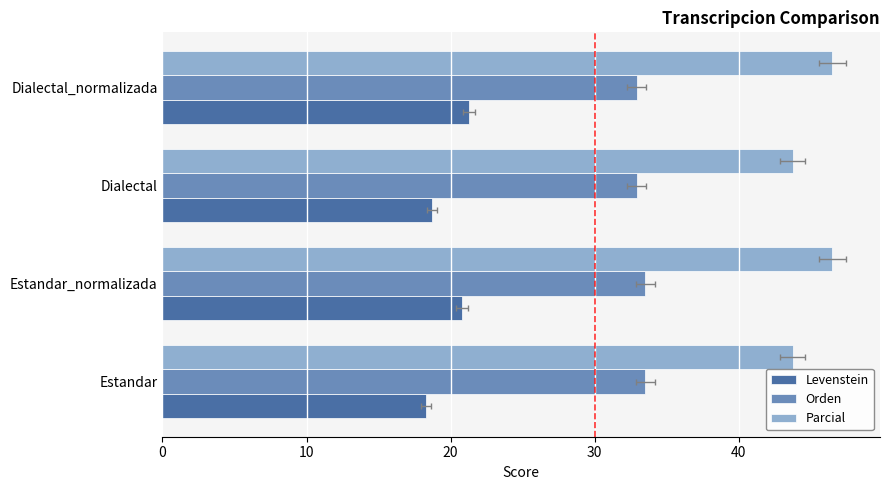

What is the difference between the maximum and minimum values in the Orden series?

0.6